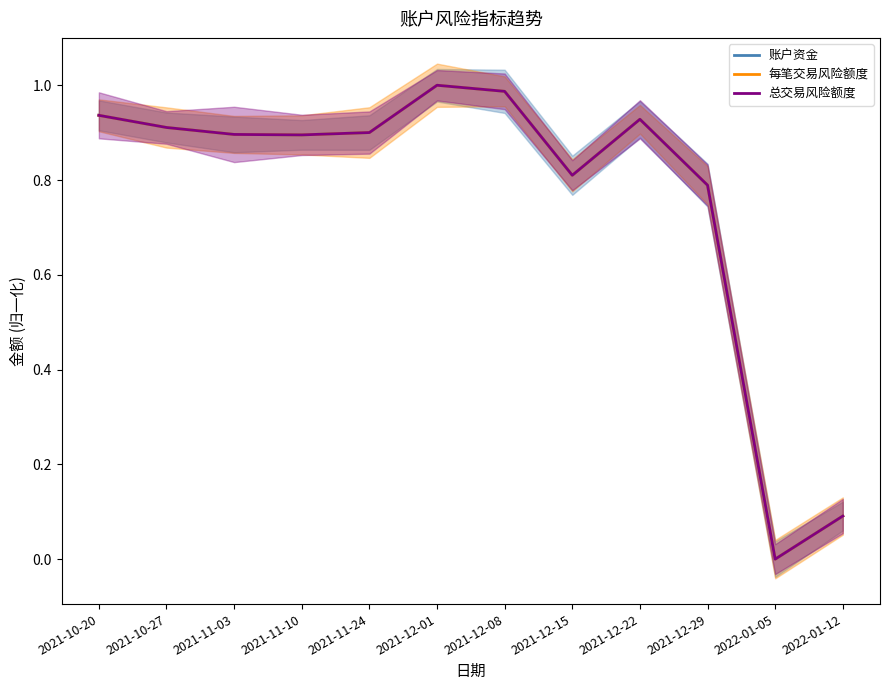

List the series in order of their peak value, lowest first.

每笔交易风险额度, 总交易风险额度, 账户资金